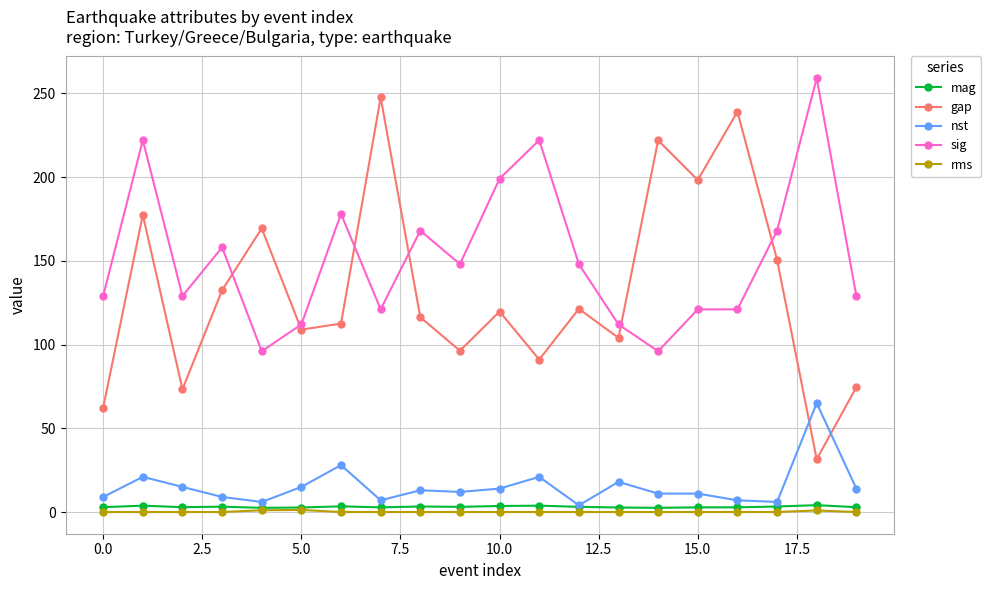

What is the greatest value displayed?

259.0